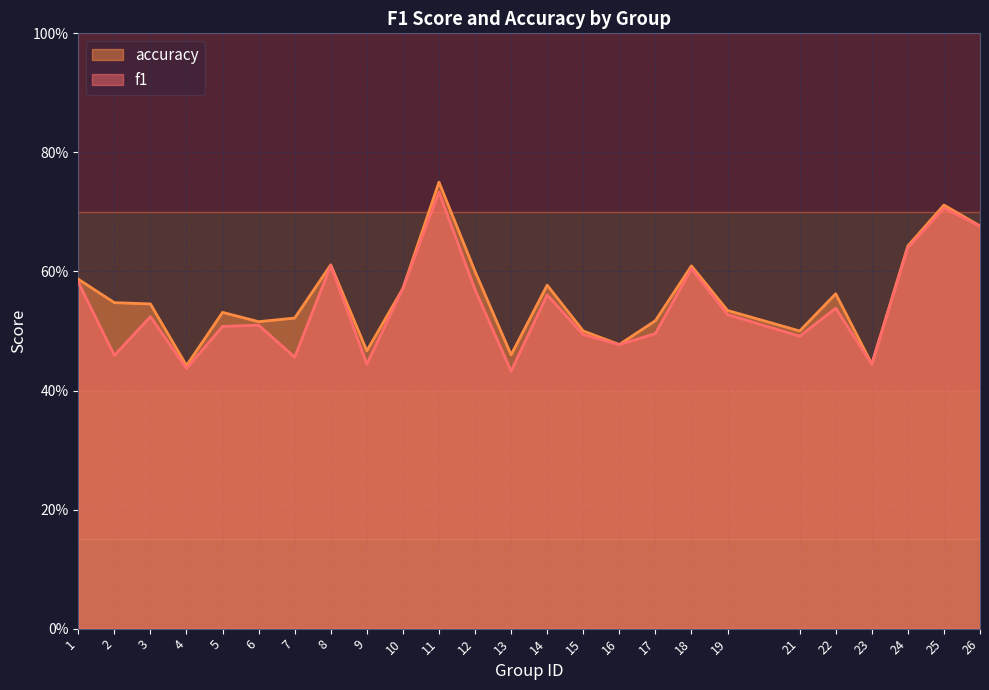

What value does the f1 series have at 16?

0.5